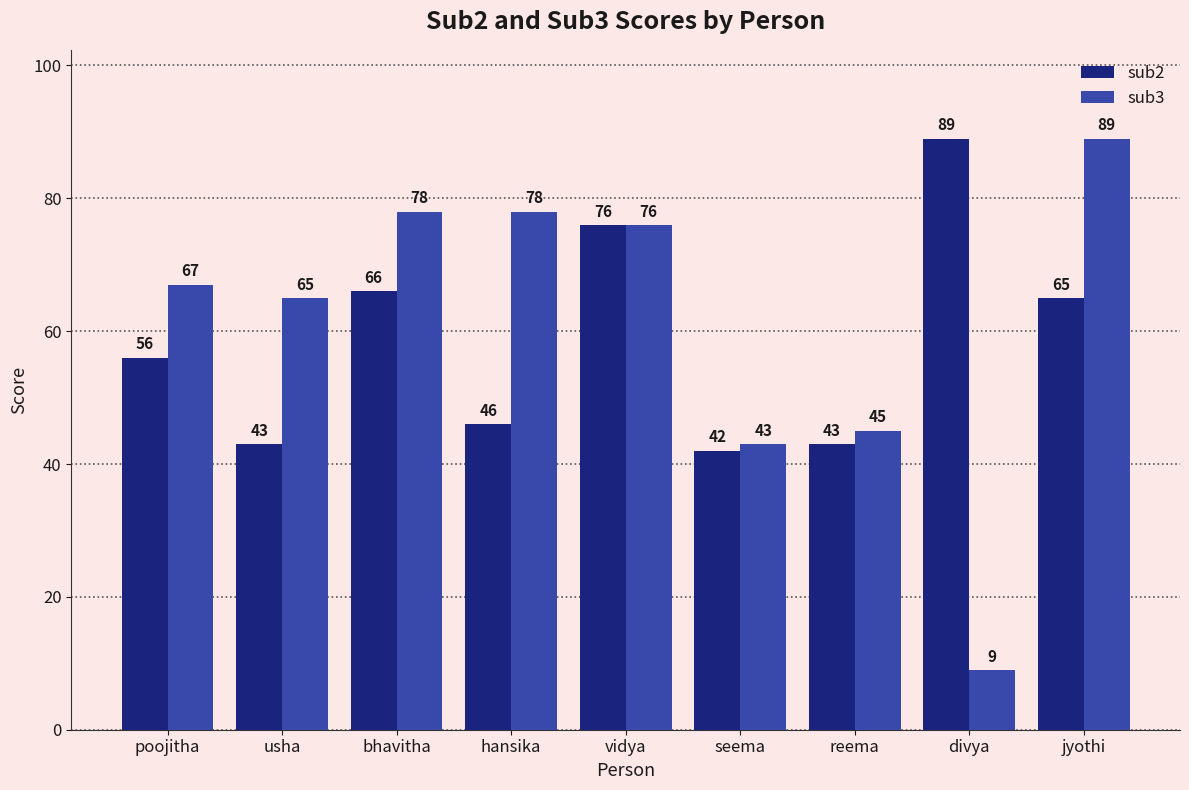

What is the difference between the sub2 values at seema and vidya?

34